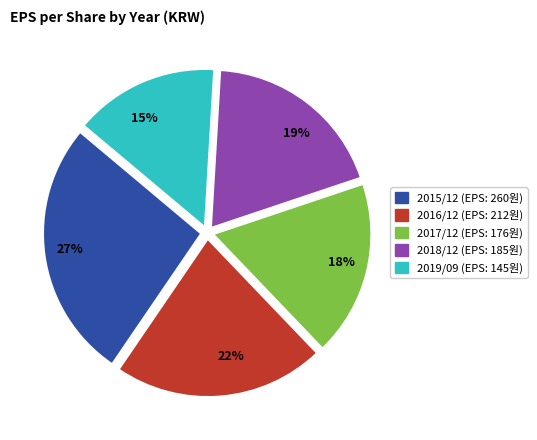

To the nearest percent, what percentage of the pie is 2016/12?

22%